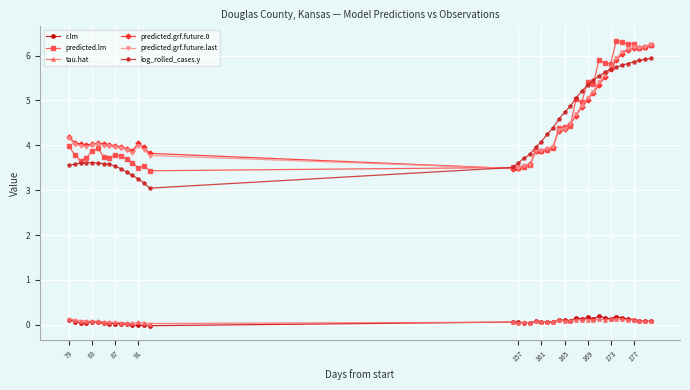

What is the value of the r.lm point at the 32nd from the left?

0.2